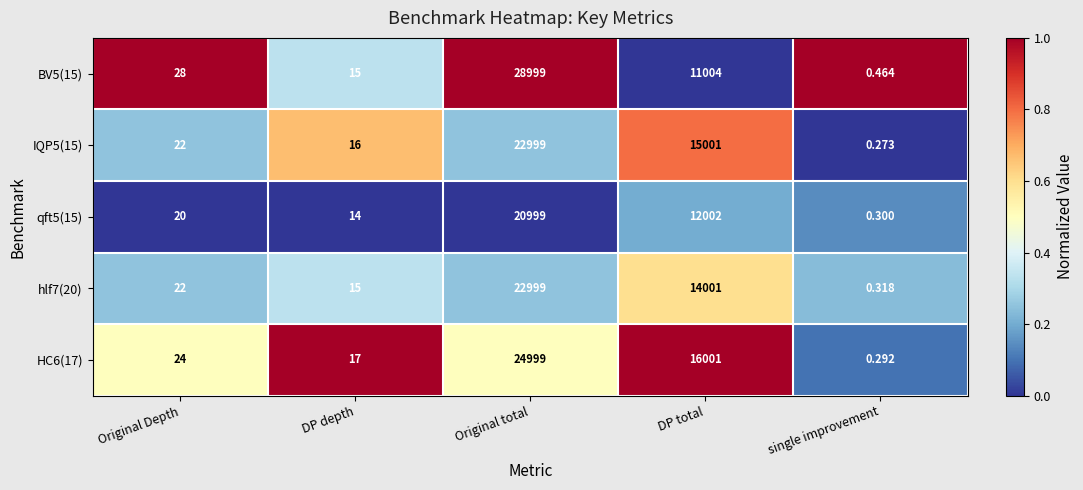

How many categories are shown in the chart?

5